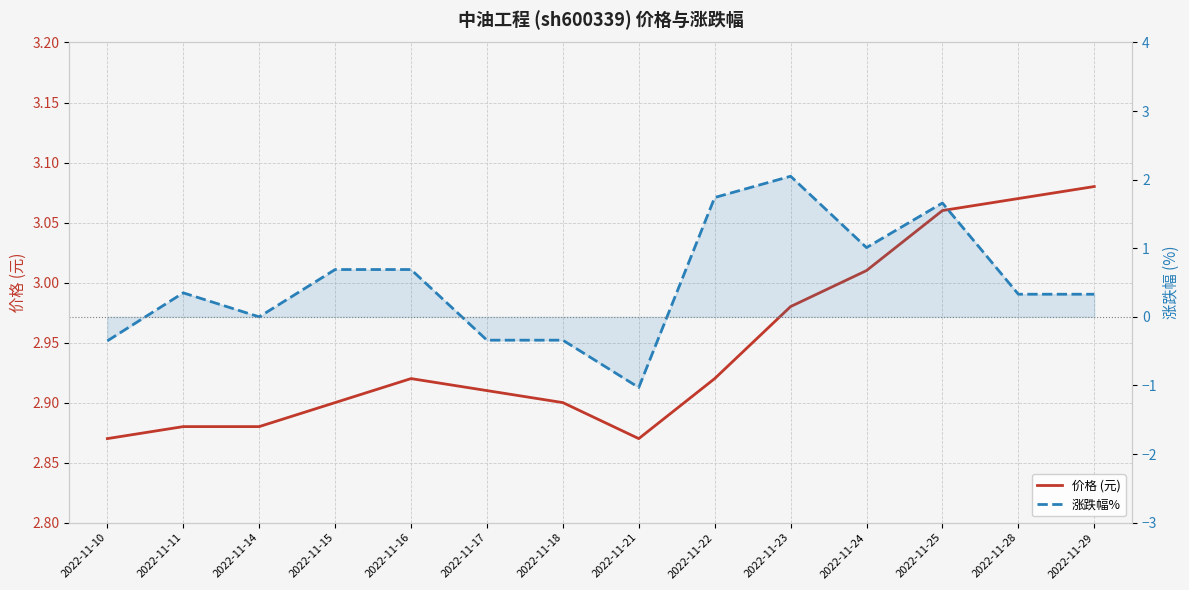

True or false: 涨跌幅% and 价格 (元) intersect in this chart.

False